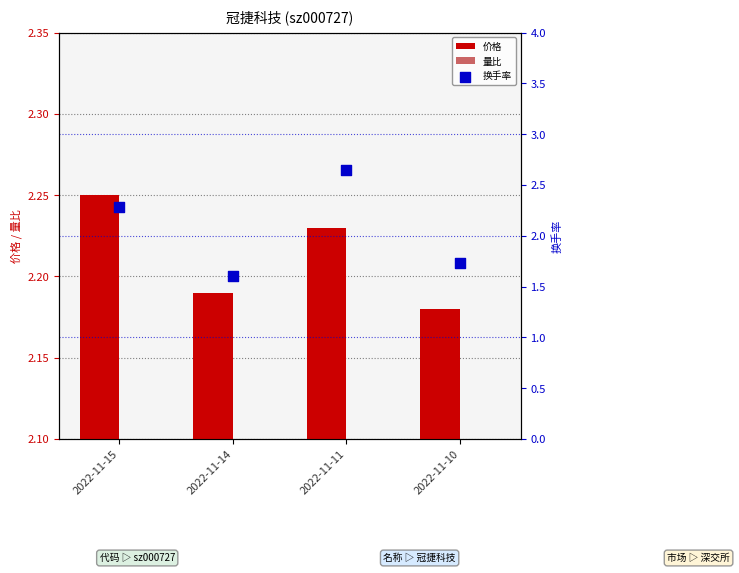

At which category is the sum across all series the highest?

2022-11-11